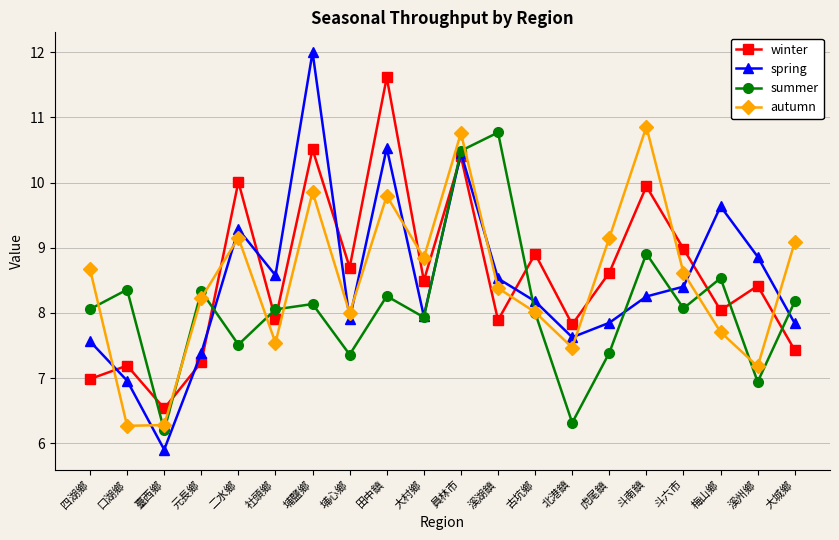

What is the label of the 6th point from the right?

虎尾鎮